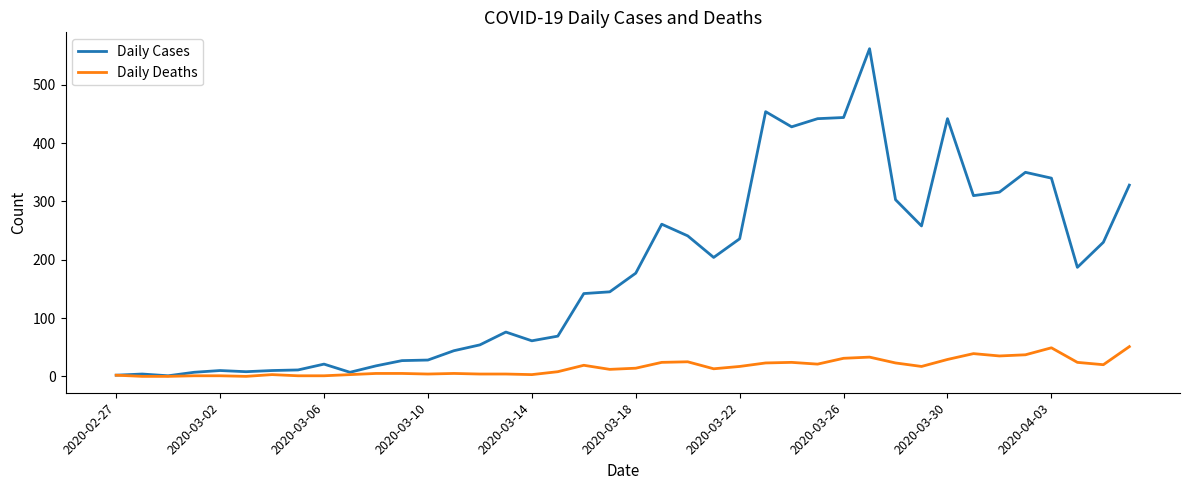

Which series has the largest range (max minus min)?

Daily Cases